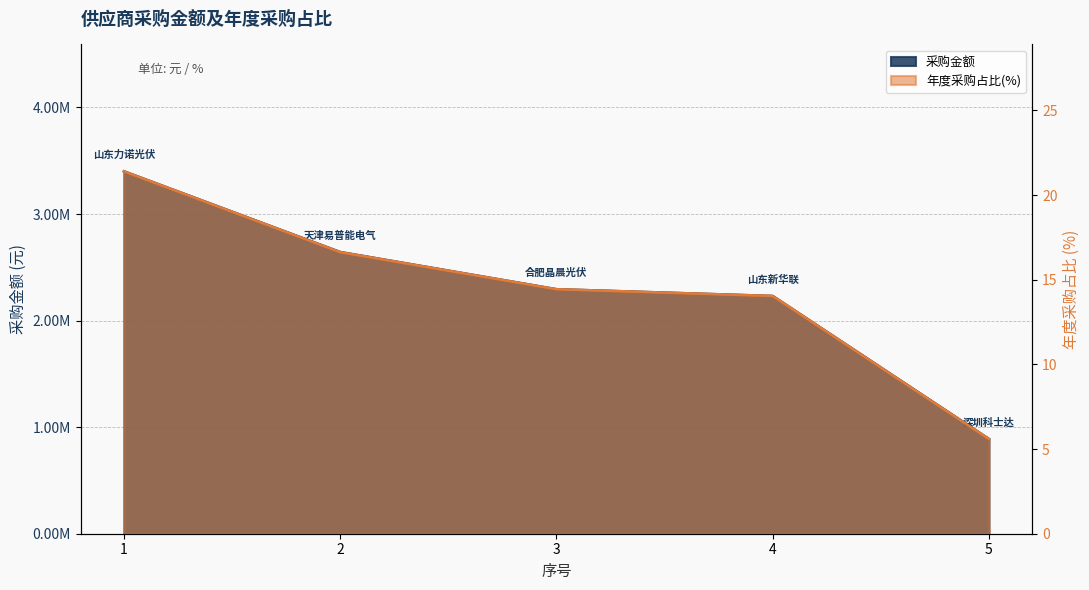

How many lines are shown in the chart?

2